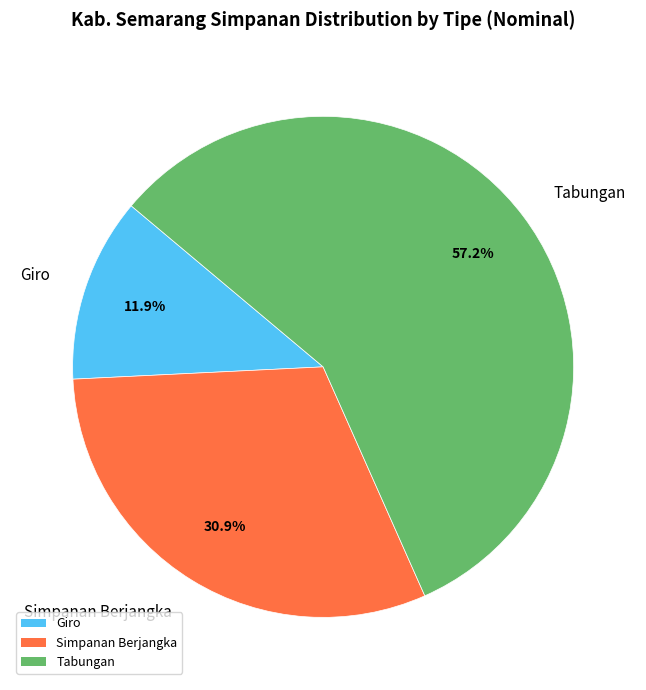

Which slice is the smallest?

Giro